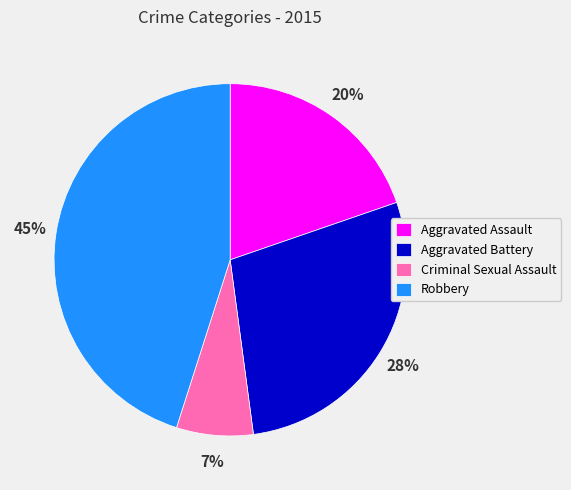

To the nearest percent, what is the combined percentage of Aggravated Battery and Criminal Sexual Assault?

35%